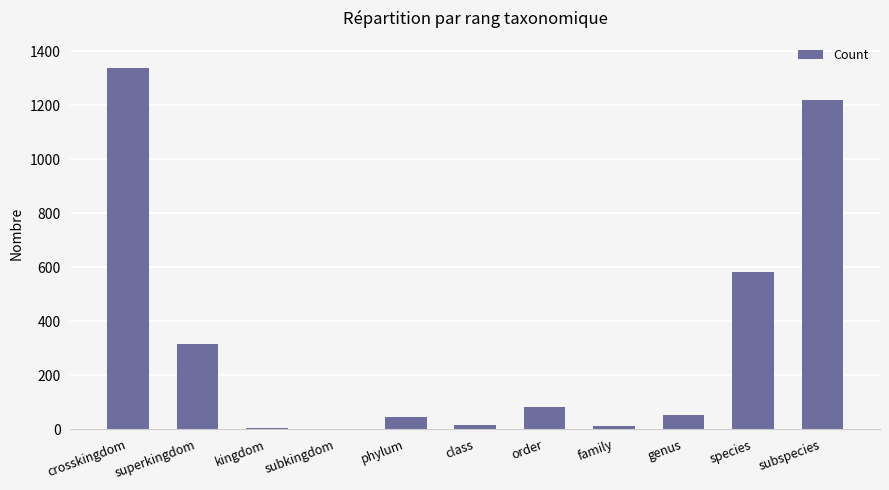

True or false: the data shows 52 at genus.

True